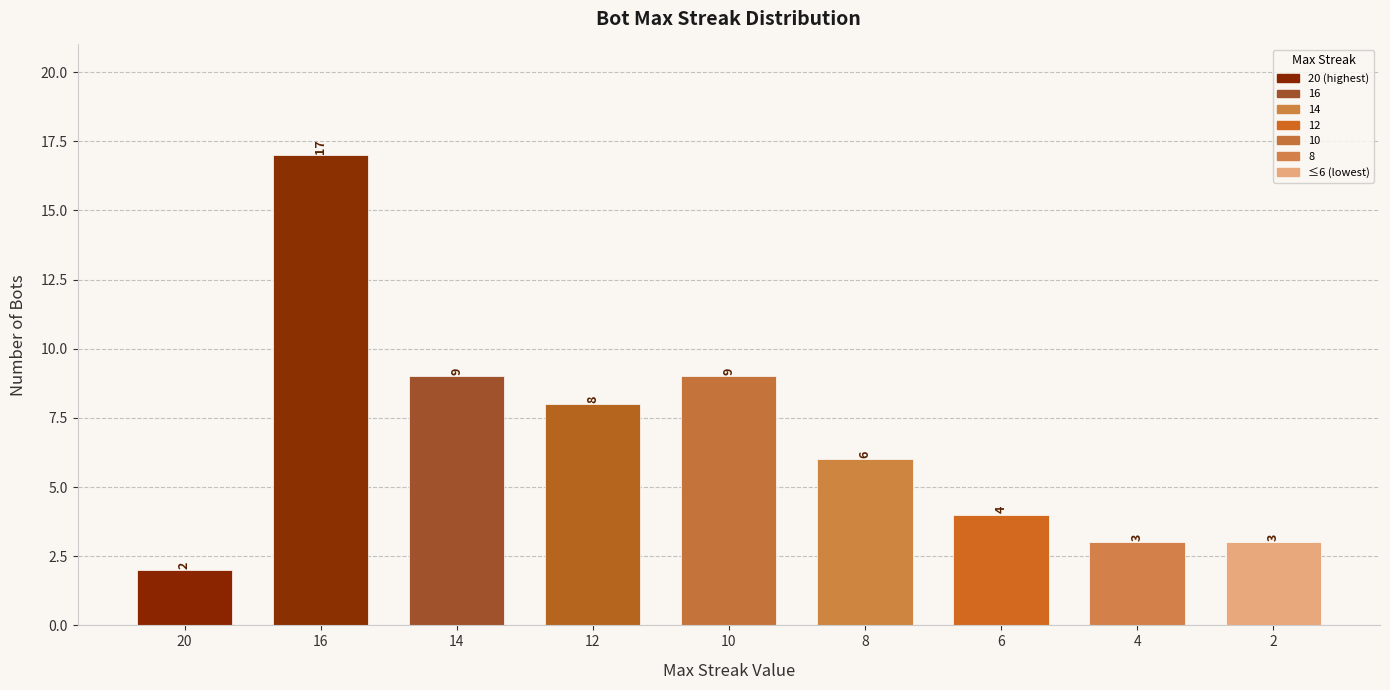

What is the minimum value shown in the chart?

2